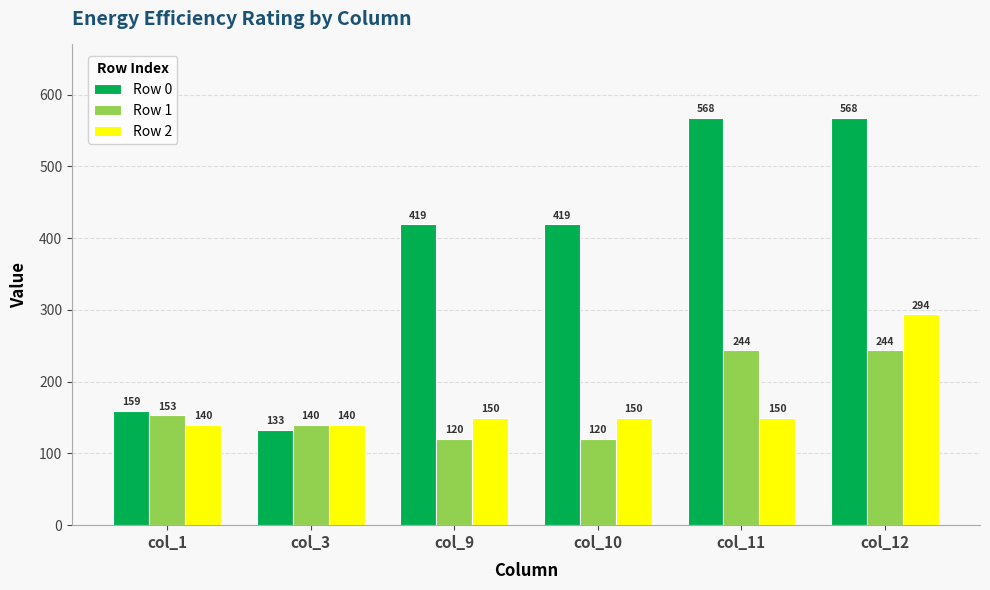

The Row 1 series shows 322.2 at col_12. True or false?

False